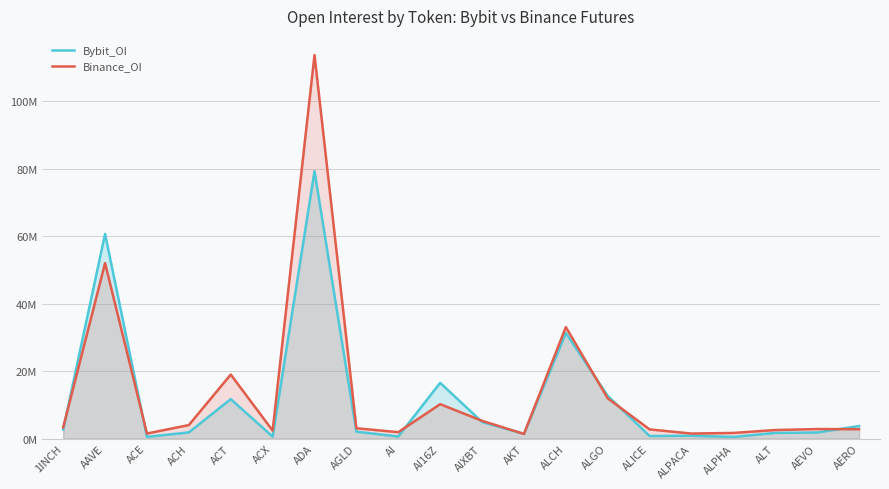

What is the difference between the highest and lowest values at ALGO?

0.7